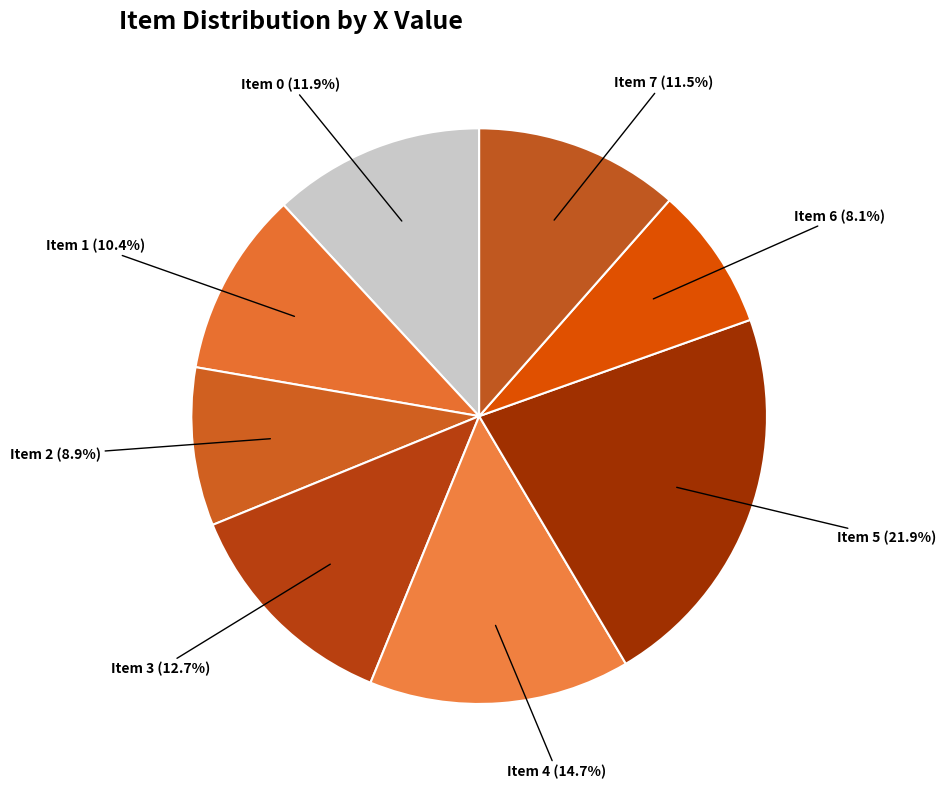

Which has a higher value, Item 1 (10.4%) or Item 3 (12.7%)?

Item 3 (12.7%)